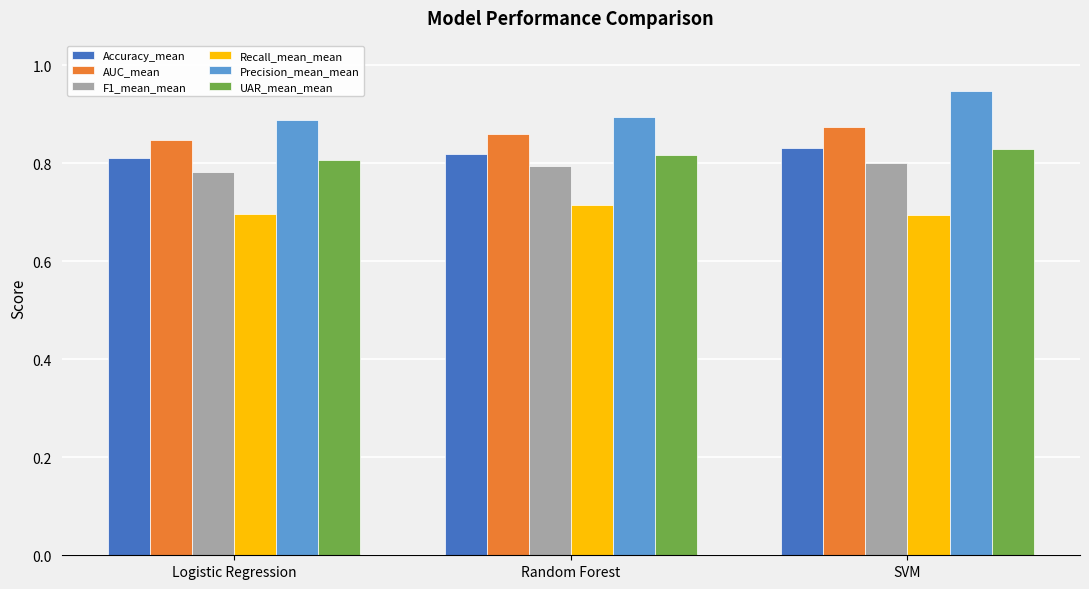

How many Accuracy_mean values are between 0 and 1?

3